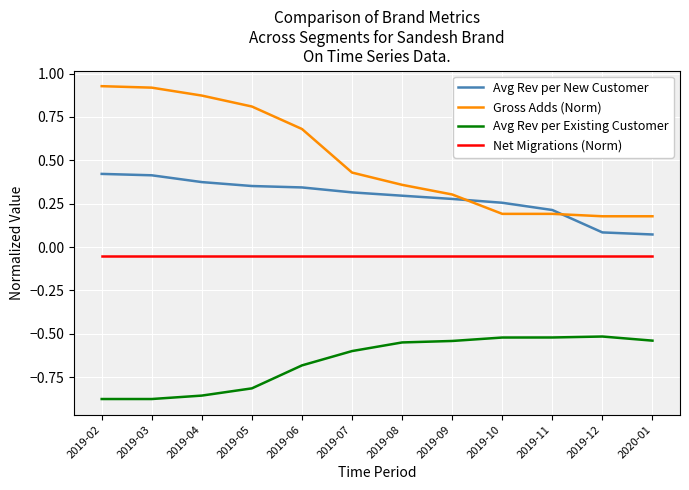

The Avg Rev per Existing Customer series shows -0.5 at 2019-12. True or false?

True